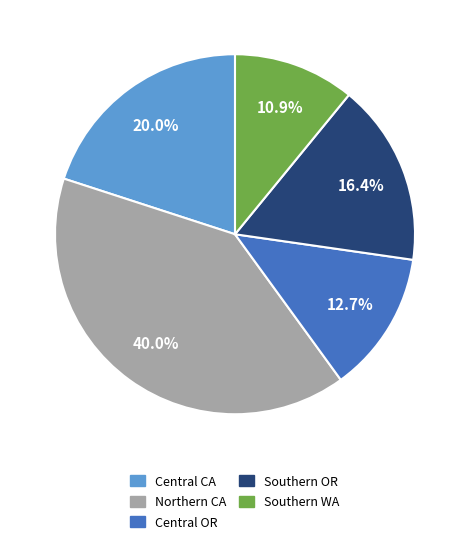

What is the total percentage of Southern OR and Southern WA?

27.3%